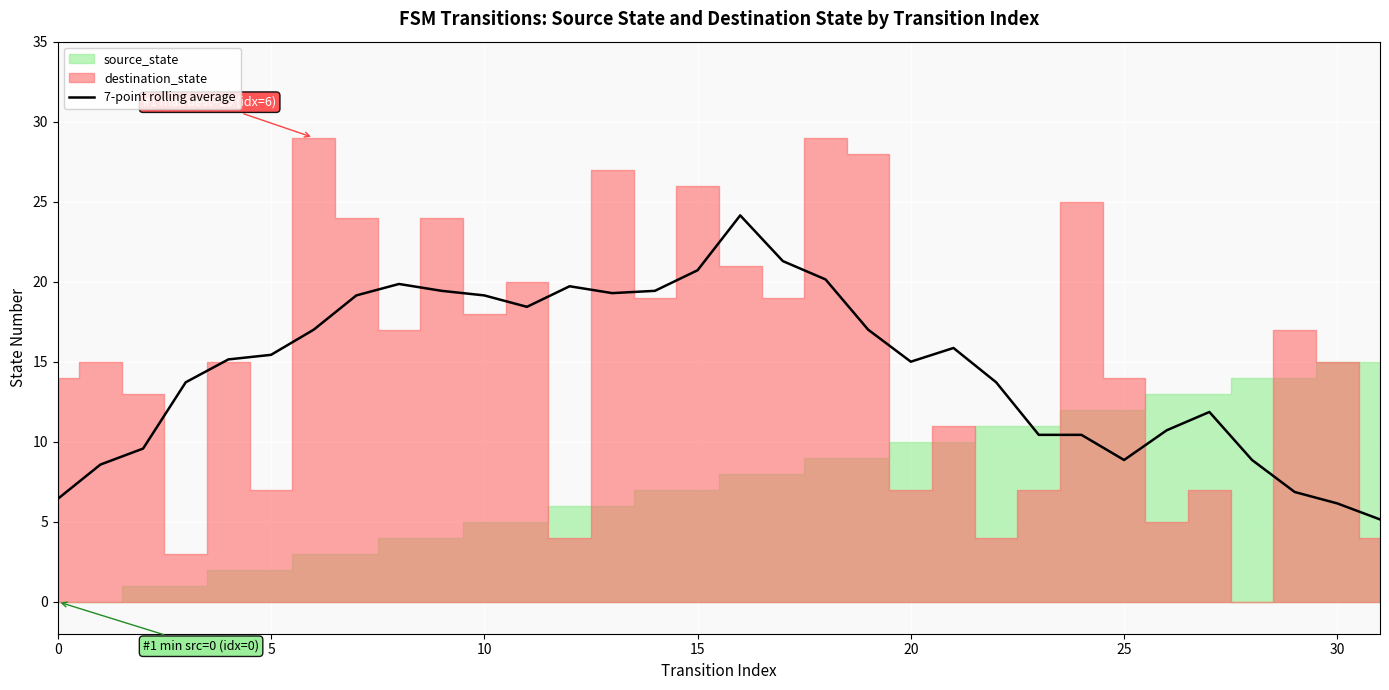

What is the lowest value of the 7-point rolling average series?

5.1